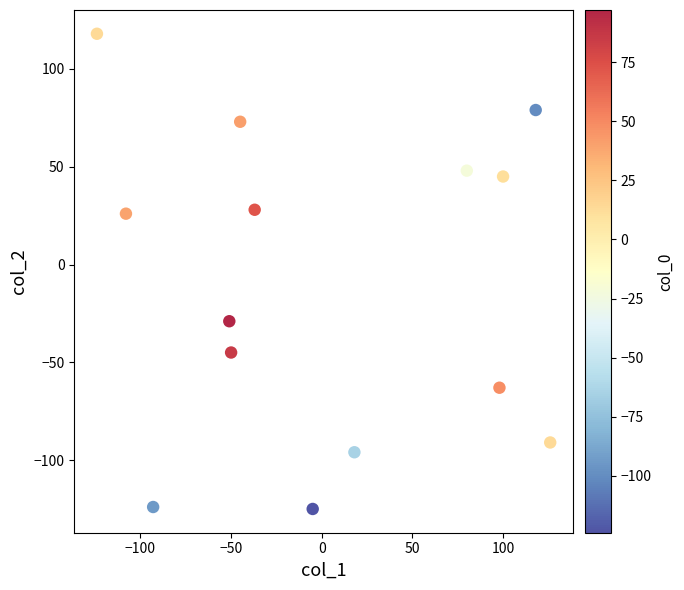

What Y value in the scatter plot is closest to -3?

-29